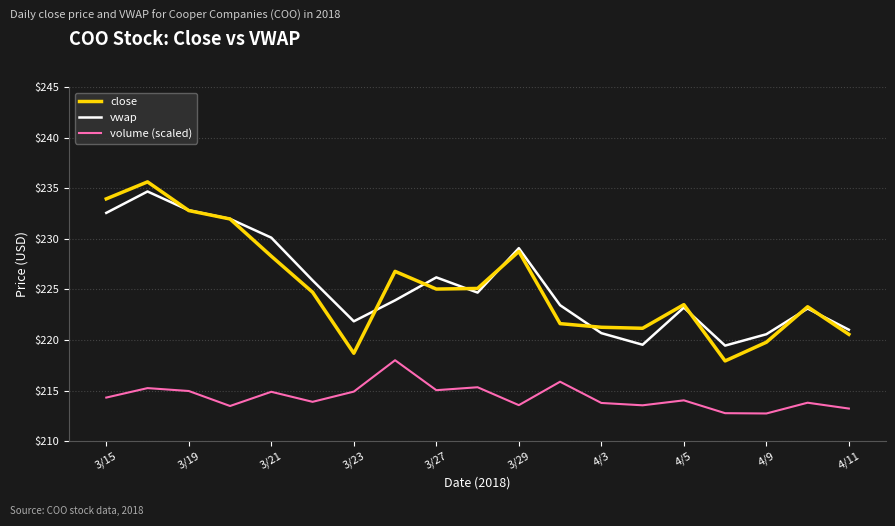

What is the lowest value of the close series?

217.9